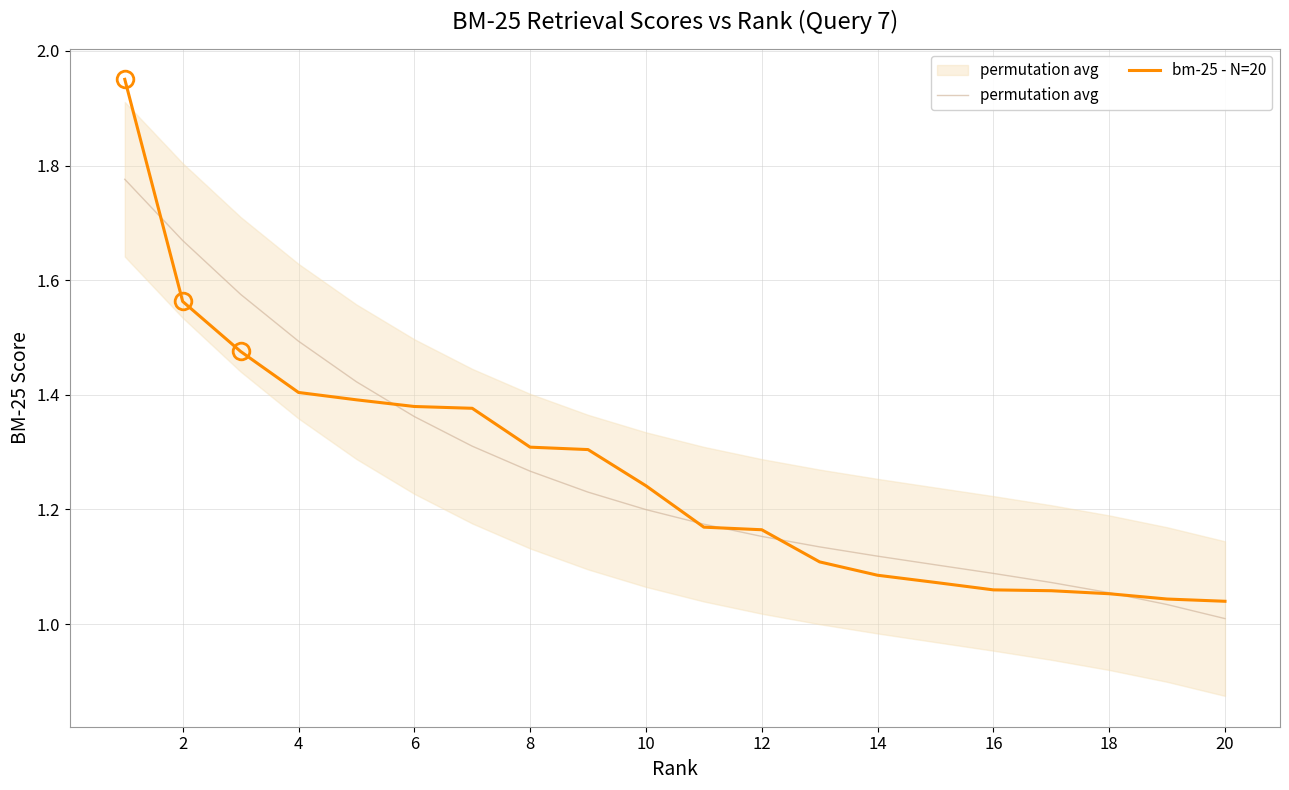

Which series ends up on top after the final intersection of permutation avg and bm-25 - N=20?

bm-25 - N=20